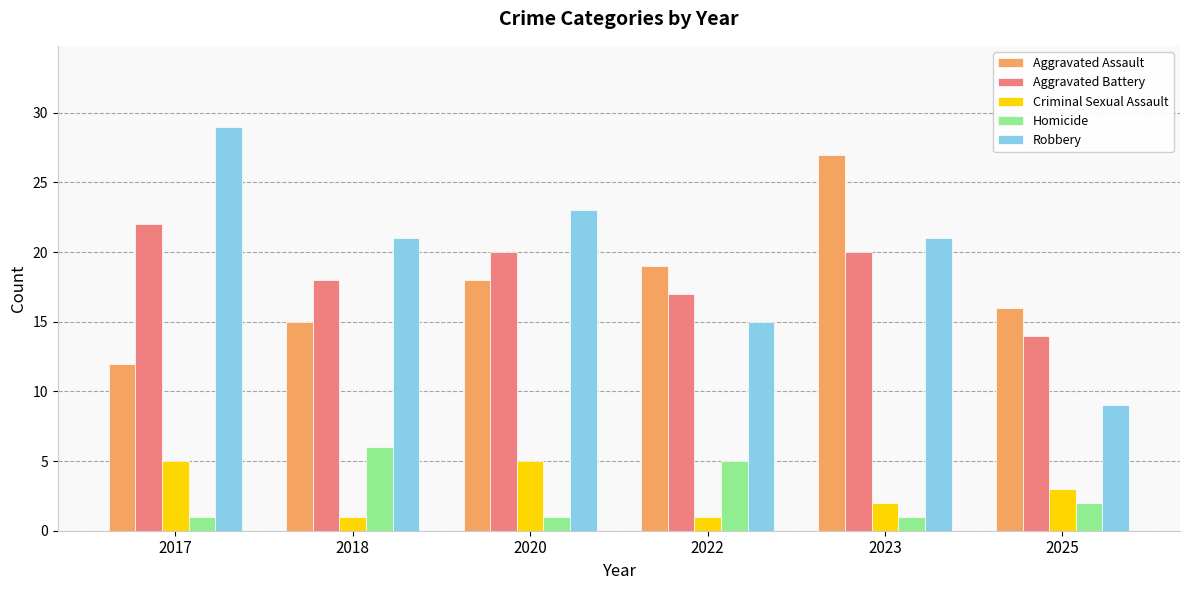

True or false: Criminal Sexual Assault has a value of 1 at 2018.

True